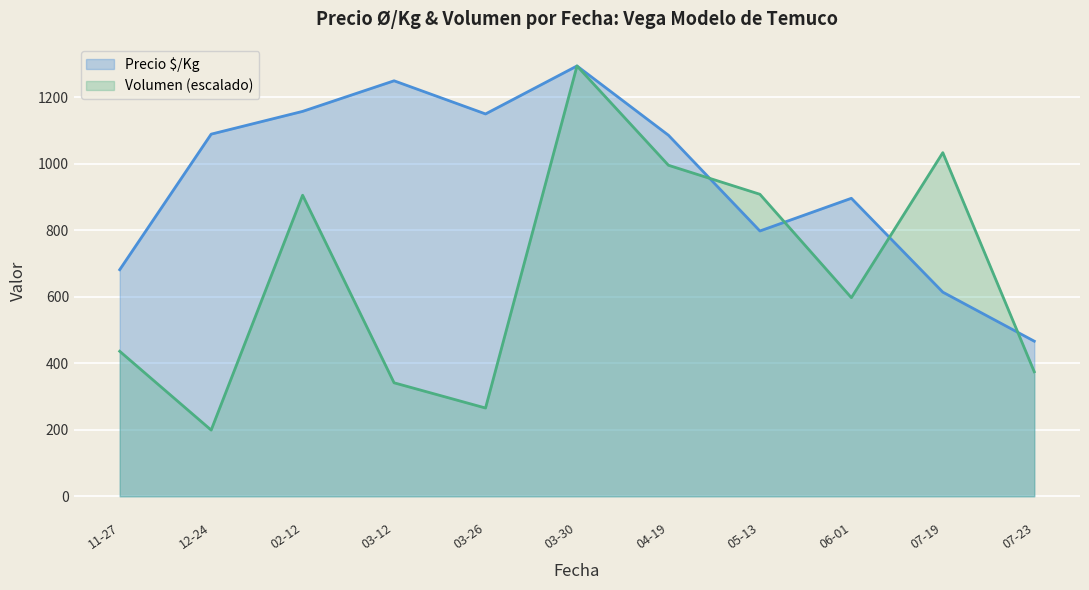

At which category does the chart reach its peak across all series?

03-30